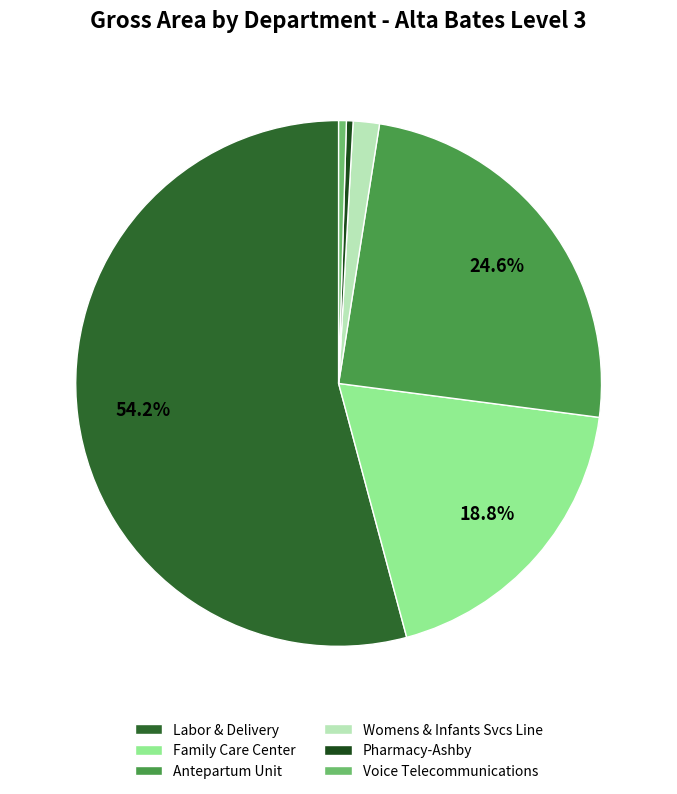

How many slices are in this pie chart?

6